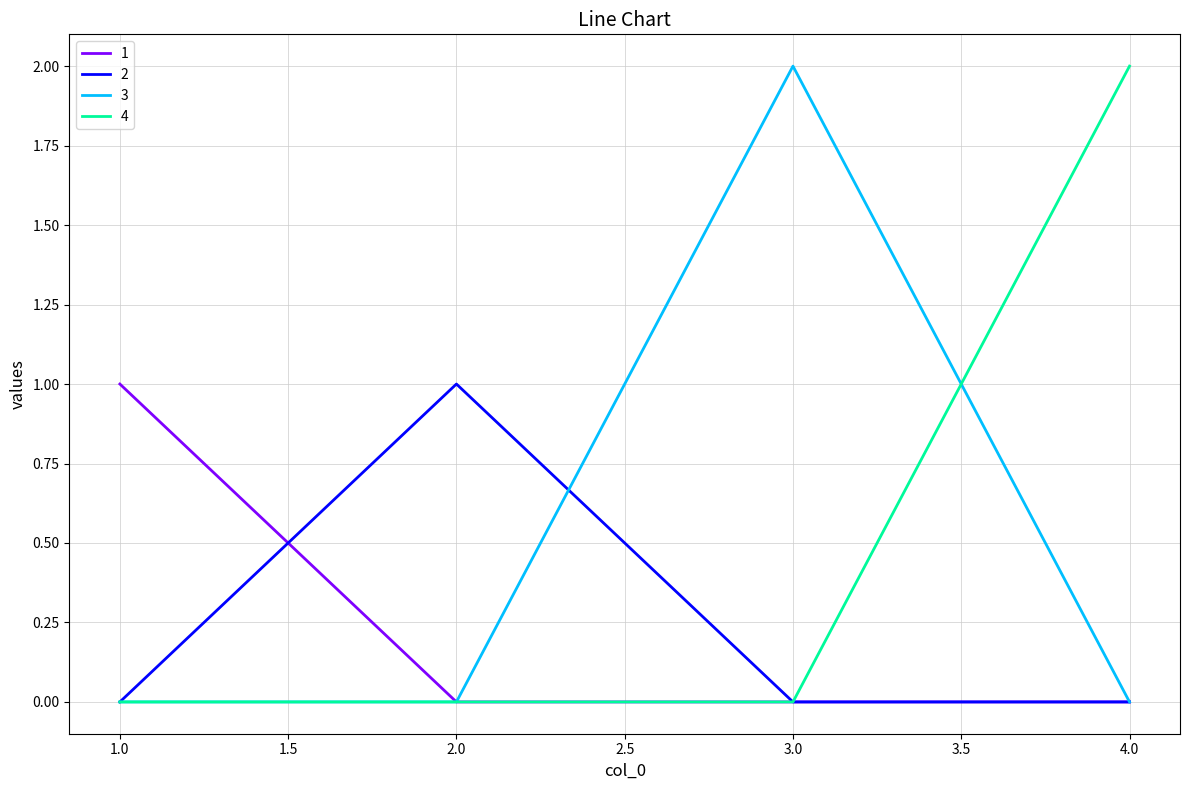

Between which two adjacent categories do 2 and 1 first intersect?

1.0 and 2.0